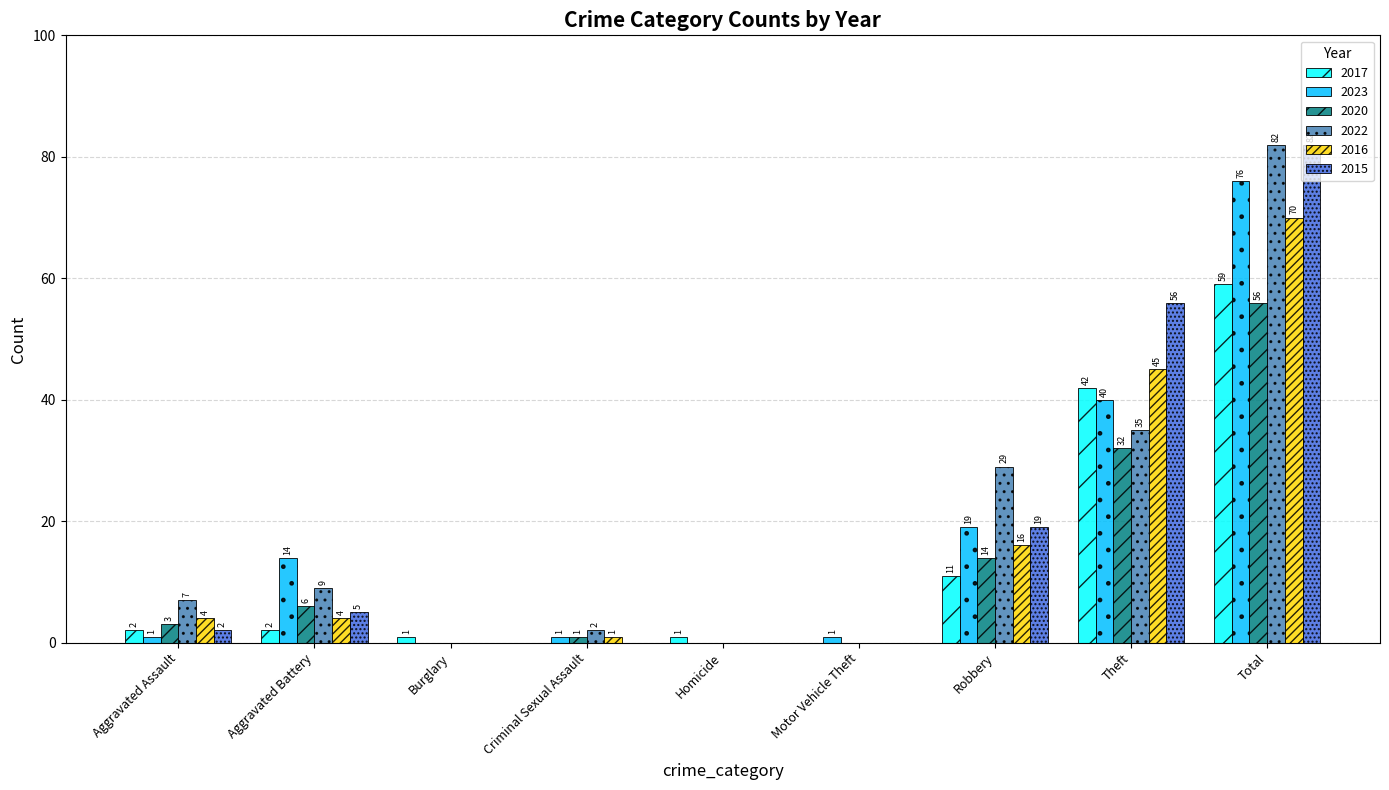

How many categories are shown in the chart?

9